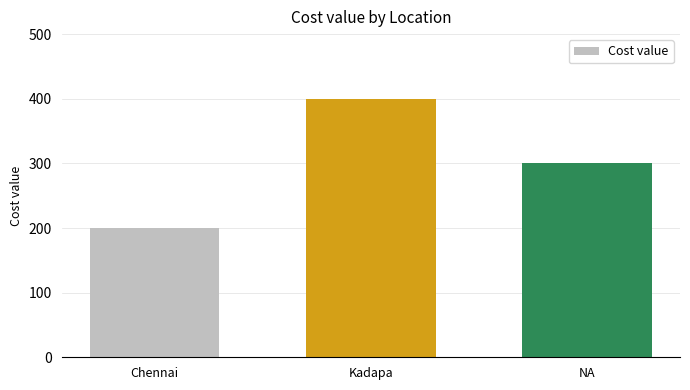

What is the label of the 1st bar from the right?

NA